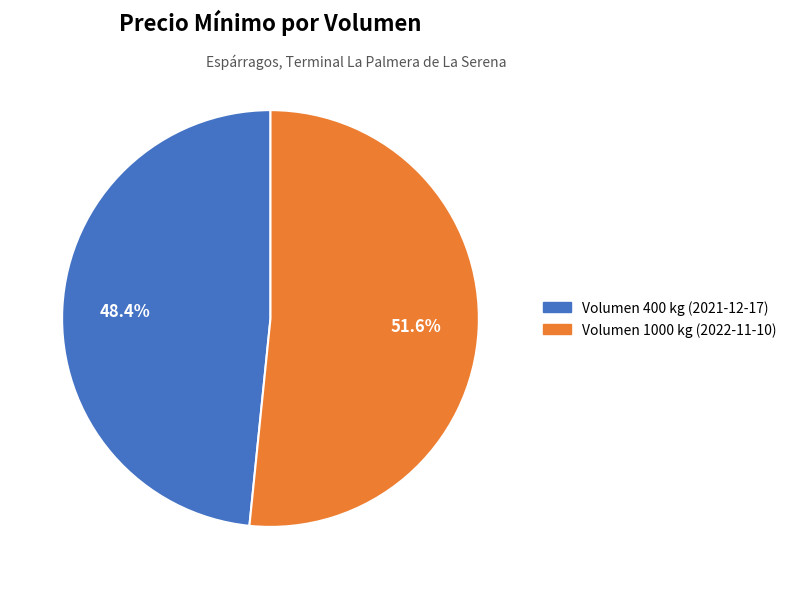

Is there a majority slice in this chart?

Yes